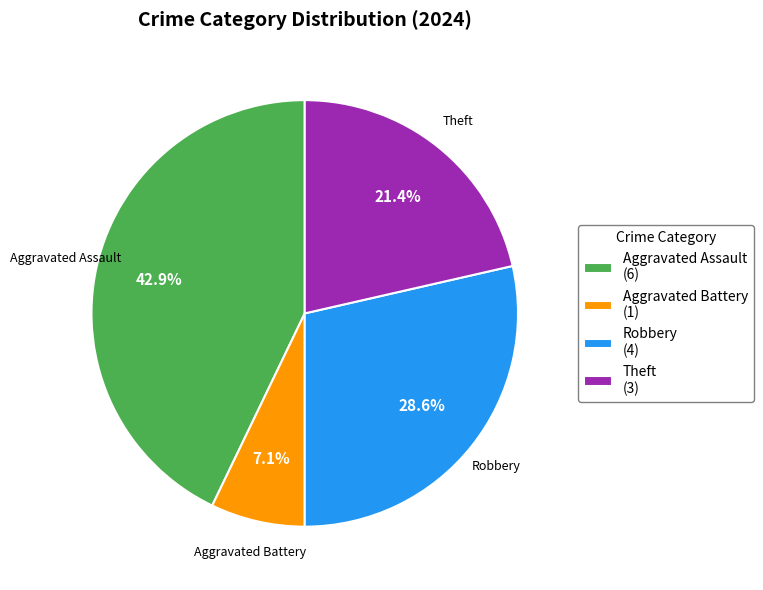

Is it true that Aggravated Assault is 55% of the pie?

False